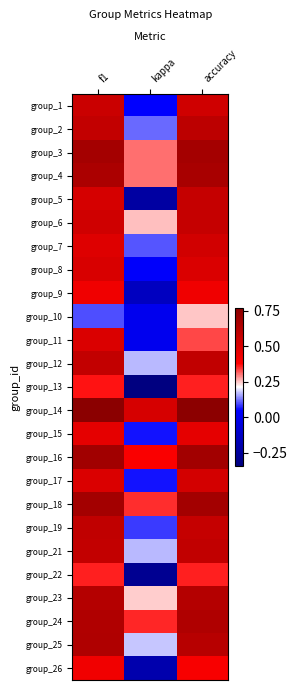

Reading left to right, extract all data points from this chart.

group_1: f1=0.6	kappa=0.0	accuracy=0.5
group_2: f1=0.6	kappa=0.1	accuracy=0.6
group_3: f1=0.7	kappa=0.3	accuracy=0.7
group_4: f1=0.7	kappa=0.3	accuracy=0.7
group_5: f1=0.5	kappa=-0.2	accuracy=0.6
group_6: f1=0.5	kappa=0.3	accuracy=0.6
group_7: f1=0.5	kappa=0.1	accuracy=0.5
group_8: f1=0.5	kappa=0.0	accuracy=0.5
group_9: f1=0.4	kappa=-0.1	accuracy=0.4
group_10: f1=0.1	kappa=0.0	accuracy=0.2
group_11: f1=0.5	kappa=0.0	accuracy=0.3
group_12: f1=0.6	kappa=0.2	accuracy=0.6
group_13: f1=0.4	kappa=-0.3	accuracy=0.4
group_14: f1=0.8	kappa=0.5	accuracy=0.8
group_15: f1=0.5	kappa=0.1	accuracy=0.5
group_16: f1=0.7	kappa=0.4	accuracy=0.7
group_17: f1=0.5	kappa=0.1	accuracy=0.5
group_18: f1=0.7	kappa=0.4	accuracy=0.7
group_19: f1=0.6	kappa=0.1	accuracy=0.6
group_21: f1=0.6	kappa=0.2	accuracy=0.6
group_22: f1=0.4	kappa=-0.3	accuracy=0.4
group_23: f1=0.6	kappa=0.2	accuracy=0.6
group_24: f1=0.6	kappa=0.4	accuracy=0.6
group_25: f1=0.6	kappa=0.2	accuracy=0.6
group_26: f1=0.4	kappa=-0.2	accuracy=0.4